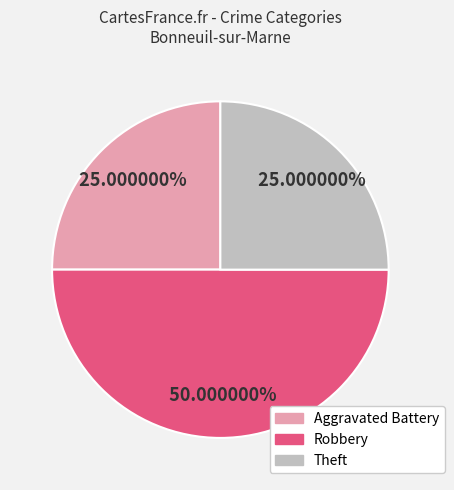

How many slices are in this pie chart?

3